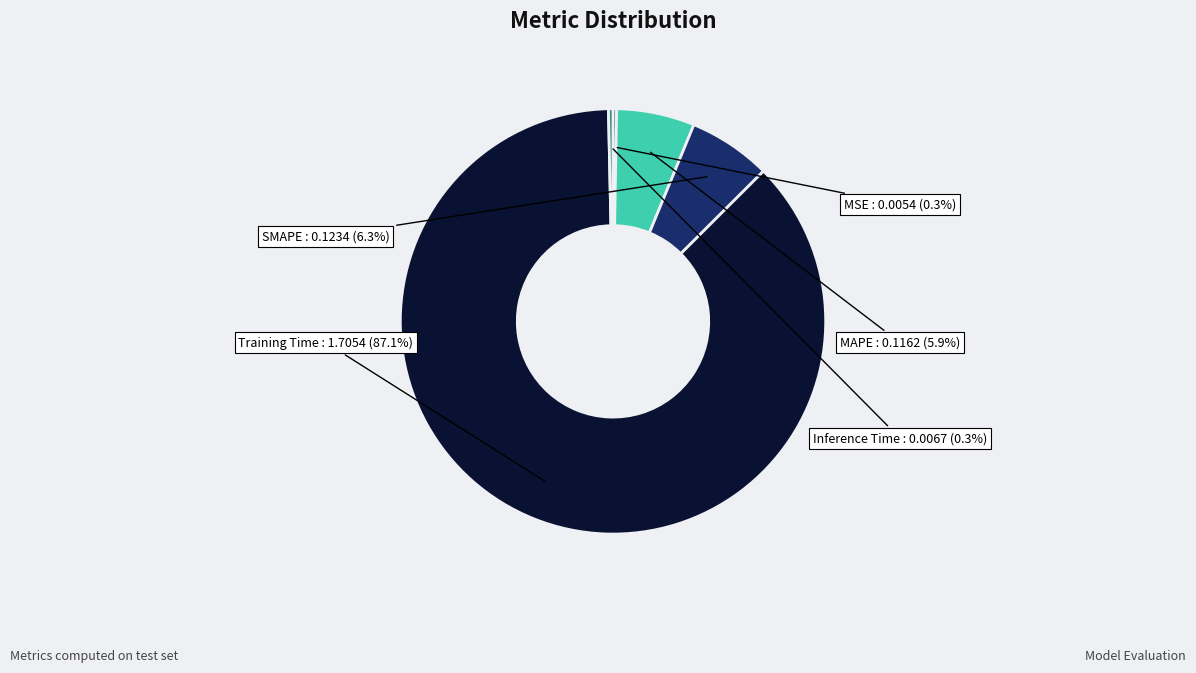

To the nearest percent, what is the combined percentage of MAPE and Training Time?

93%